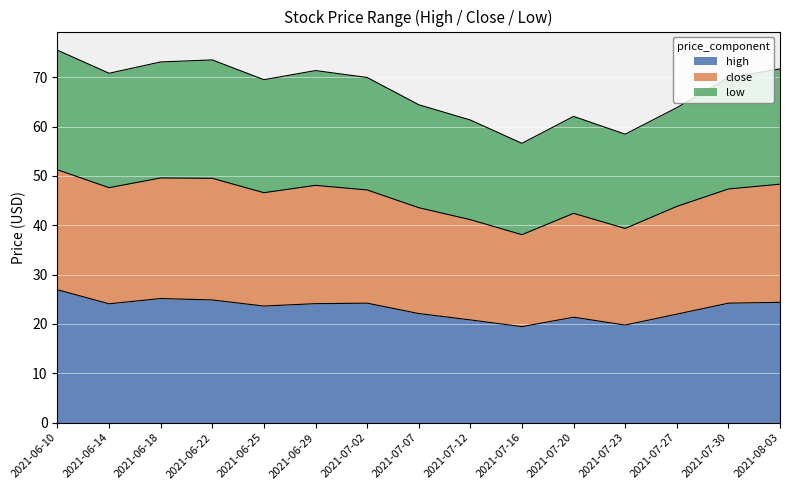

Is it true that high equals 41.0 at 2021-07-30?

False